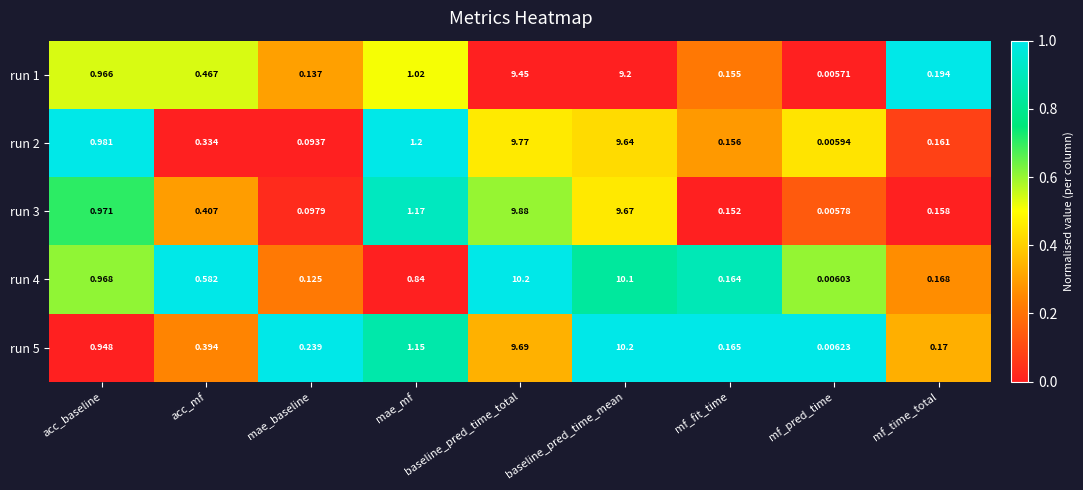

List the labels in order of run 5 value, largest first.

baseline_pred_time_mean, baseline_pred_time_total, mae_mf, acc_baseline, acc_mf, mae_baseline, mf_time_total, mf_fit_time, mf_pred_time